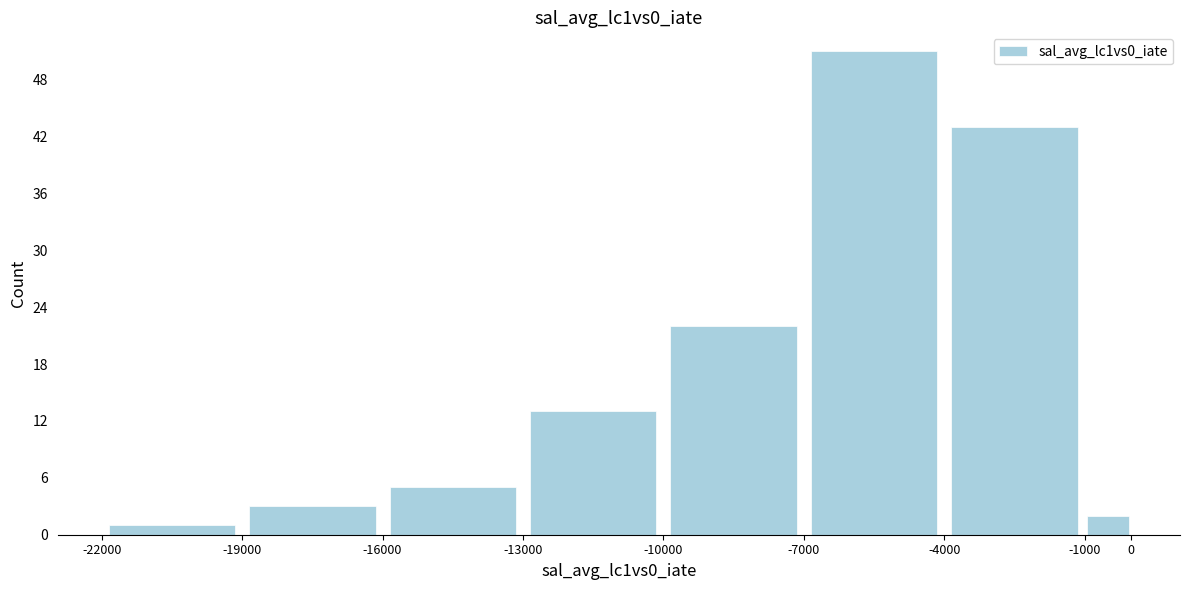

Reading left to right, list every bar in this chart as the range it spans on the x-axis followed by its height. The values are not printed on the chart, so give them approximately, as read against the axis.

-22000 to -19000: 1
-19000 to -16000: 3
-16000 to -13000: 5
-13000 to -10000: 13
-10000 to -7000: 22
-7000 to -4000: 51
-4000 to -1000: 43
-1000 to 0: 2